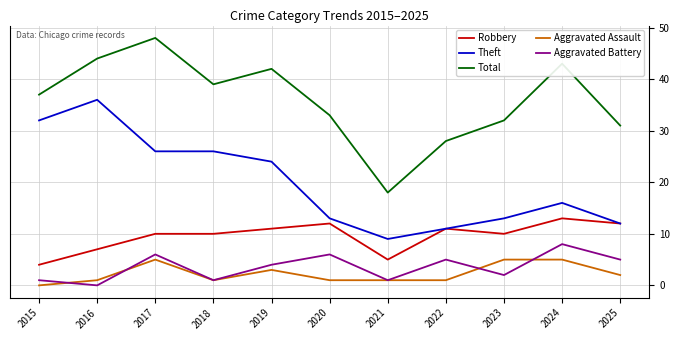

At which label is Theft closest to 22?

2019